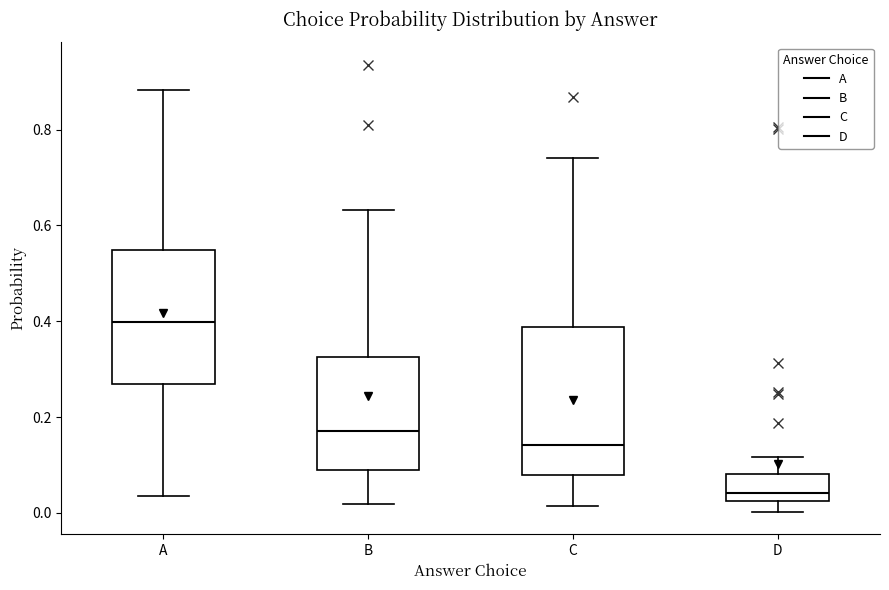

Comparing the boxes themselves (not the whiskers), which one is the tallest?

C